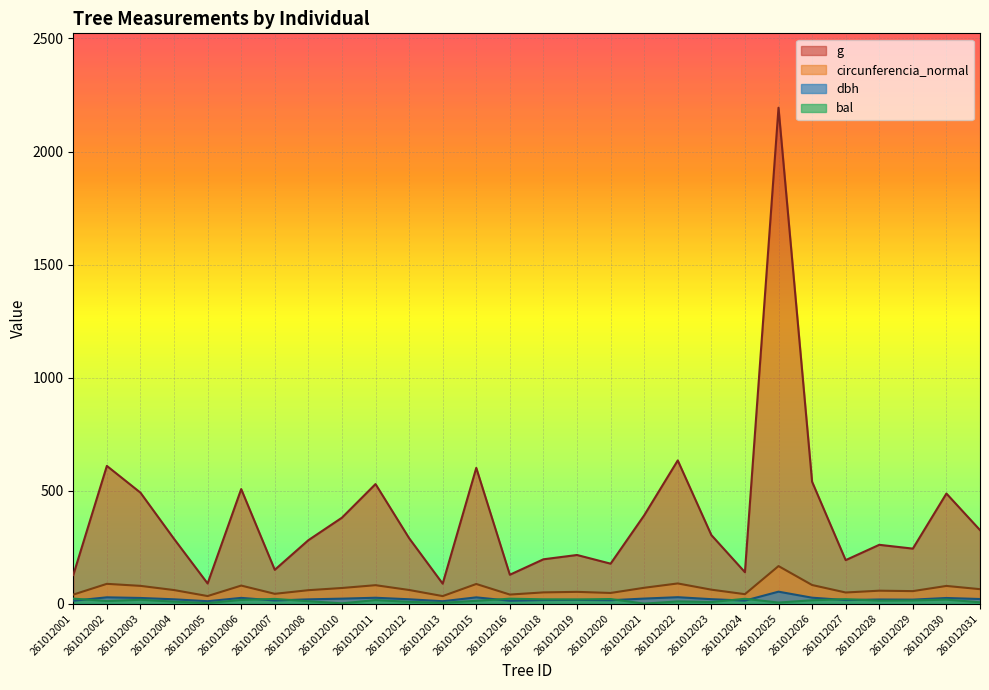

Reading right to left, transcribe all the data shown in this chart.

dbh: 20.4	24.9	17.6	18.2	15.7	26.2	52.9	13.3	19.6	28.4	22.3	15.0	16.6	15.8	12.8	27.6	10.6	19.2	25.9	22.0	18.9	13.8	25.4	10.7	19.1	25.0	27.9	12.7
g: 325.2	486.9	243.3	260.2	192.4	539.1	2193.7	138.9	303.3	633.5	390.6	176.7	215.1	196.1	127.7	600.5	88.2	289.5	528.9	380.1	280.6	149.6	506.7	89.1	286.5	490.9	609.2	126.7
bal: 5.8	17.7	14.0	13.2	19.7	14.8	4.7	21.3	6.9	9.7	0.0	20.3	18.4	19.1	21.8	12.3	3.6	7.8	15.5	1.2	10.6	20.9	16.3	2.5	8.8	17.0	11.4	22.2
circunferencia_normal: 63.9	78.2	55.3	57.2	49.2	82.3	166.0	41.8	61.7	89.2	70.1	47.1	52.0	49.6	40.1	86.9	33.3	60.3	81.5	69.1	59.4	43.4	79.8	33.5	60.0	78.5	87.5	39.9